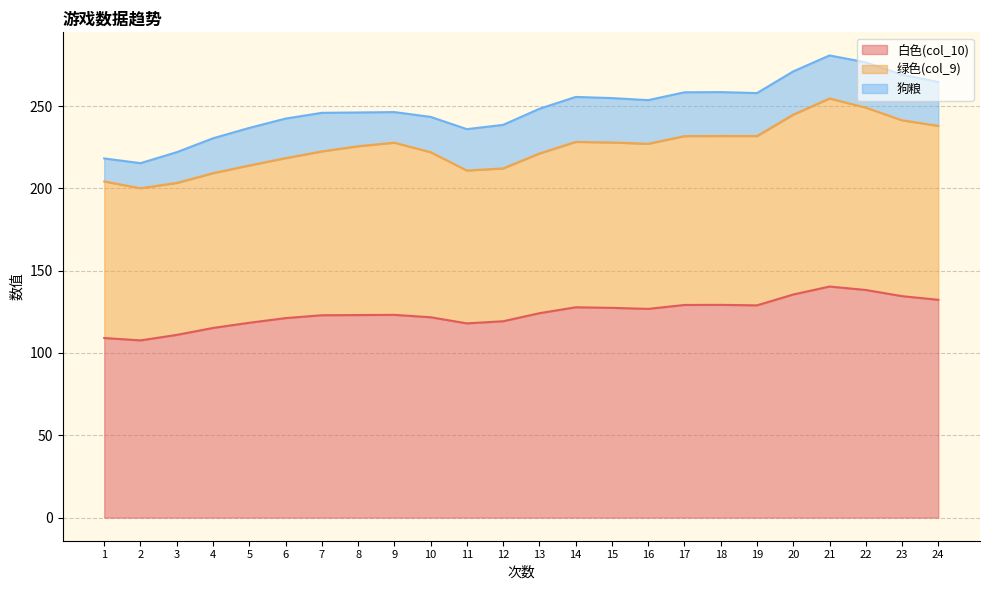

At which label does 白色(col_10) reach its peak?

21